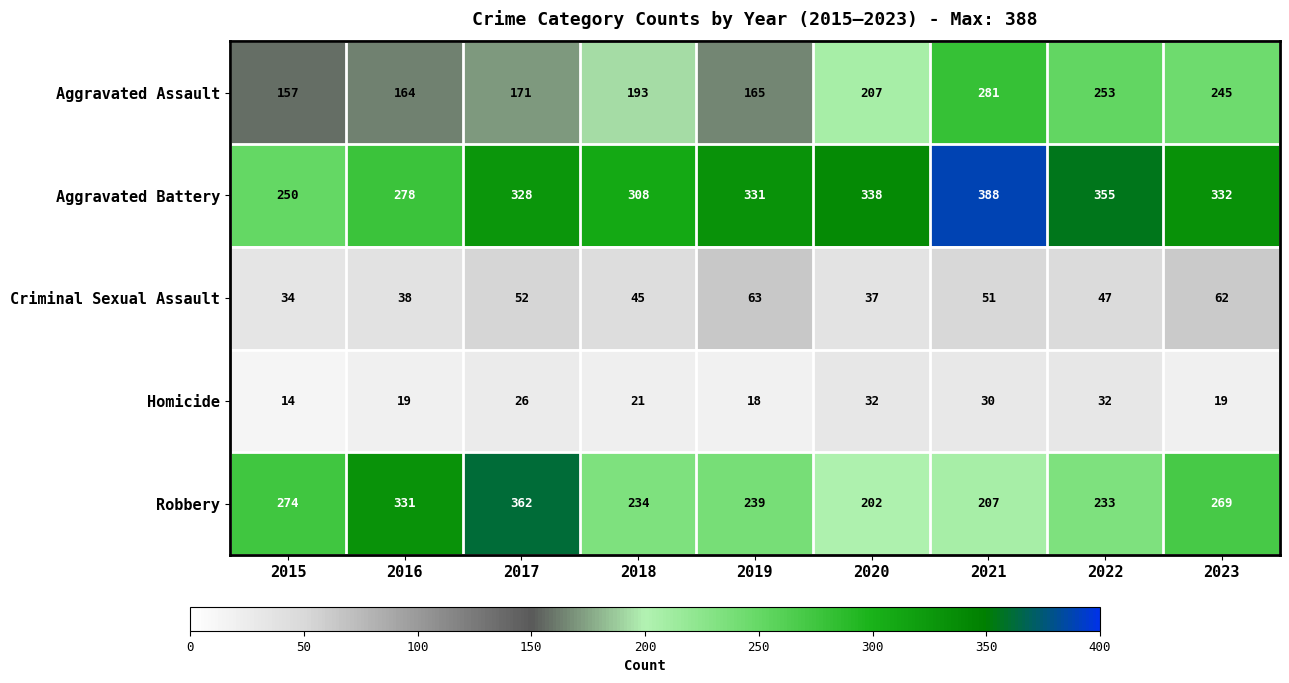

Rank the series by their maximum value, from lowest to highest.

Homicide, Criminal Sexual Assault, Aggravated Assault, Robbery, Aggravated Battery